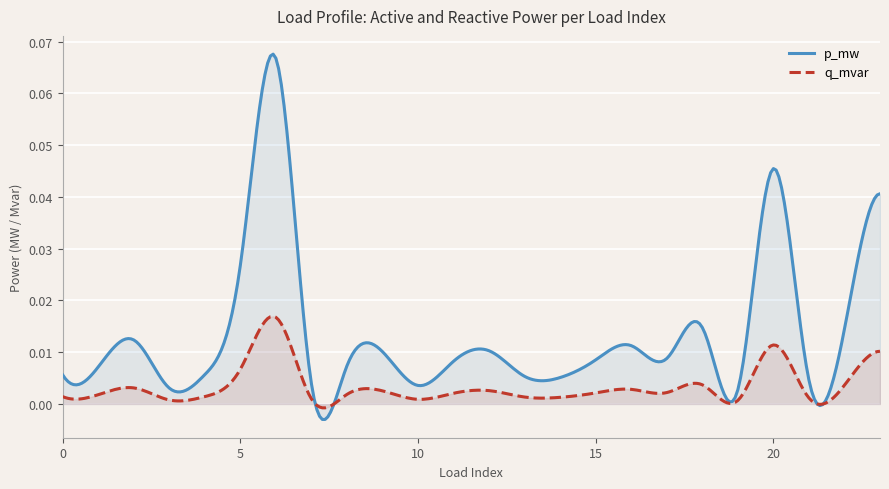

True or false: p_mw and q_mvar cross at least once.

True